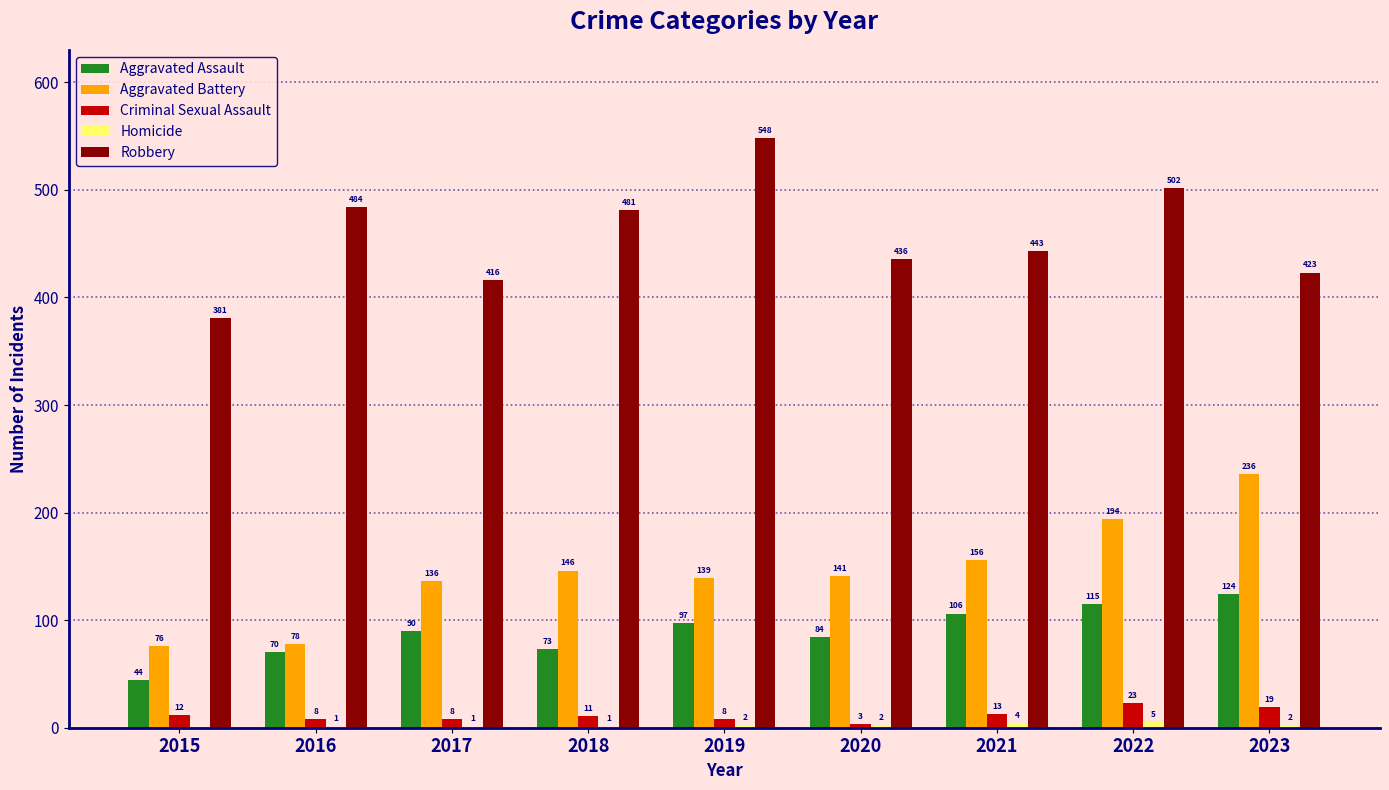

Which series changed the most between 2017 and 2018?

Robbery